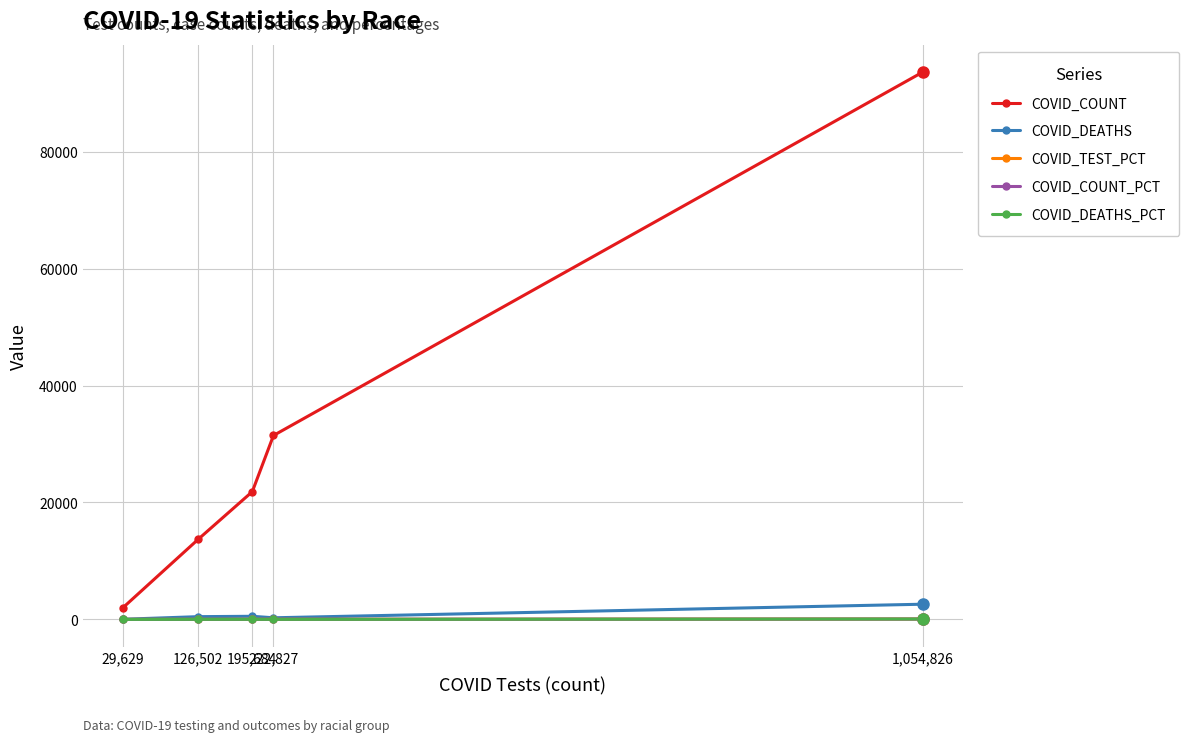

What is the value of the COVID_COUNT point at the 4th from the left?

31457.0